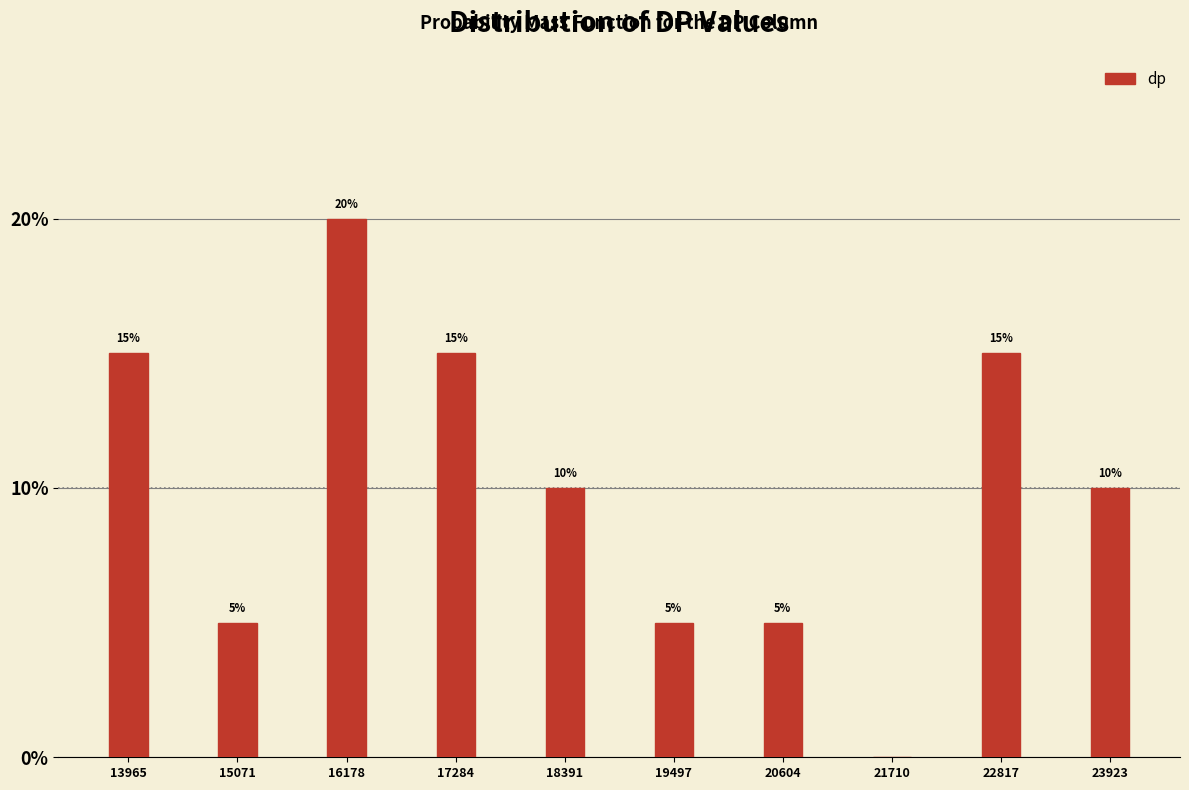

Reading right to left, list all the values displayed in this chart.

23923=10	22817=15	21710=0	20604=5	19497=5	18391=10	17284=15	16178=20	15071=5	13965=15